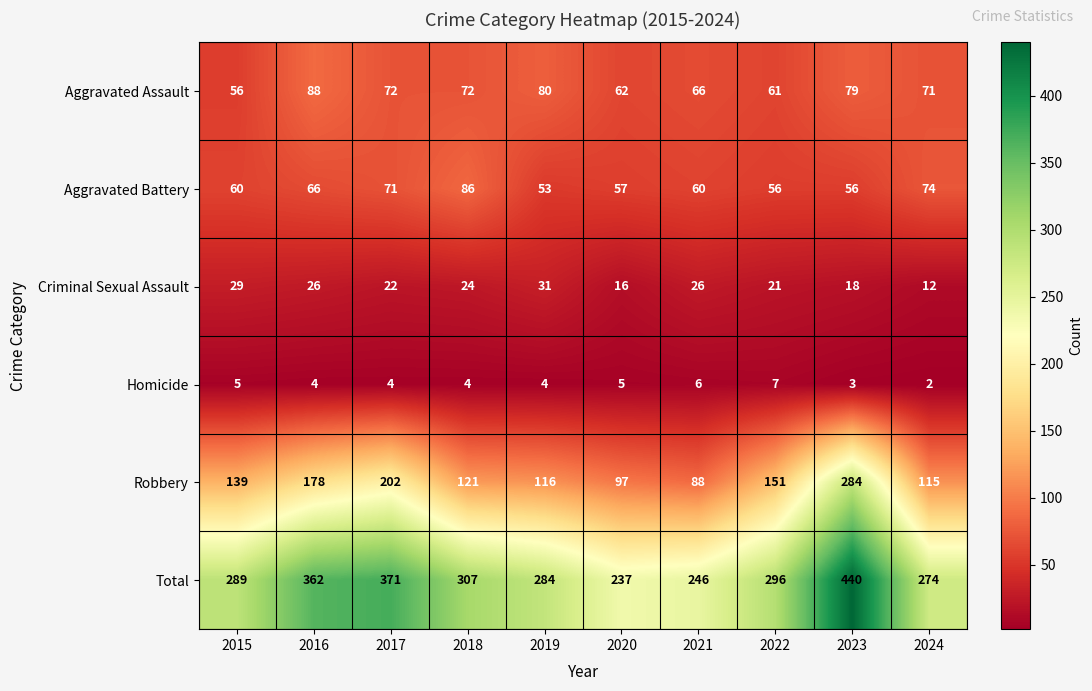

Is it true that Homicide equals 7 at 2022?

True